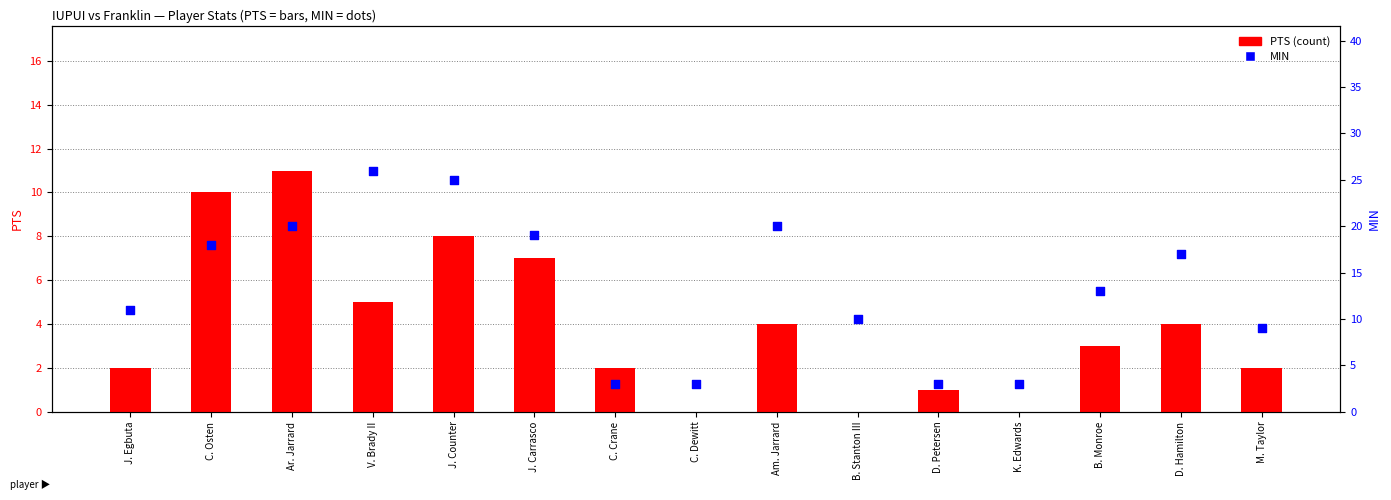

What are all the series names shown in the legend?

PTS, MIN